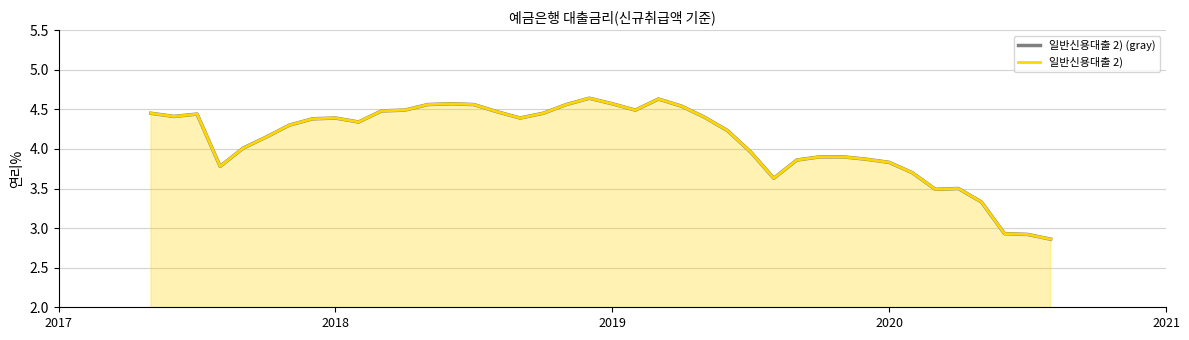

Count the number of data series in this chart.

2